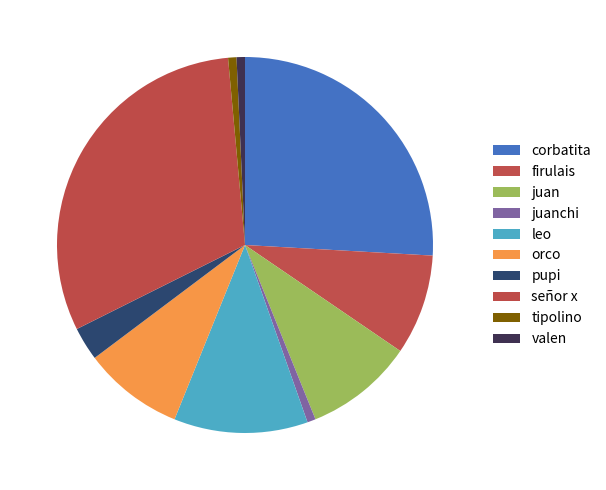

Is leo the majority of the pie?

No